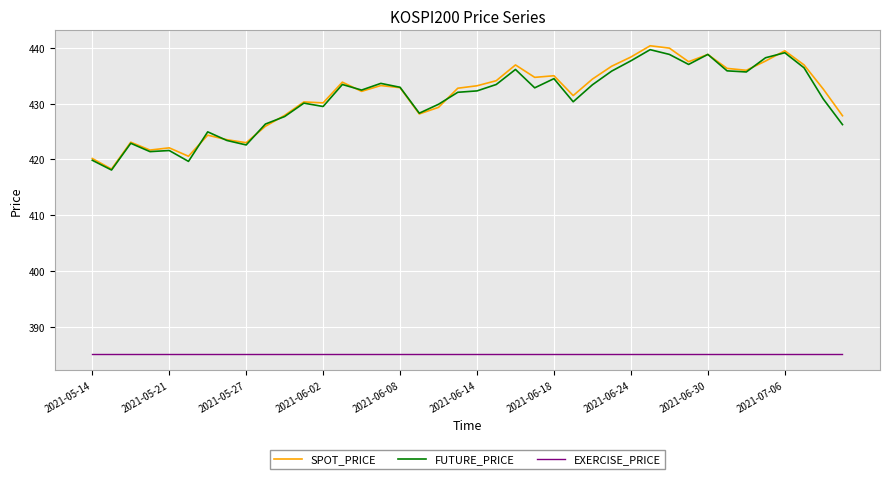

What is the difference between the second highest and second lowest values in the SPOT_PRICE series?

19.8